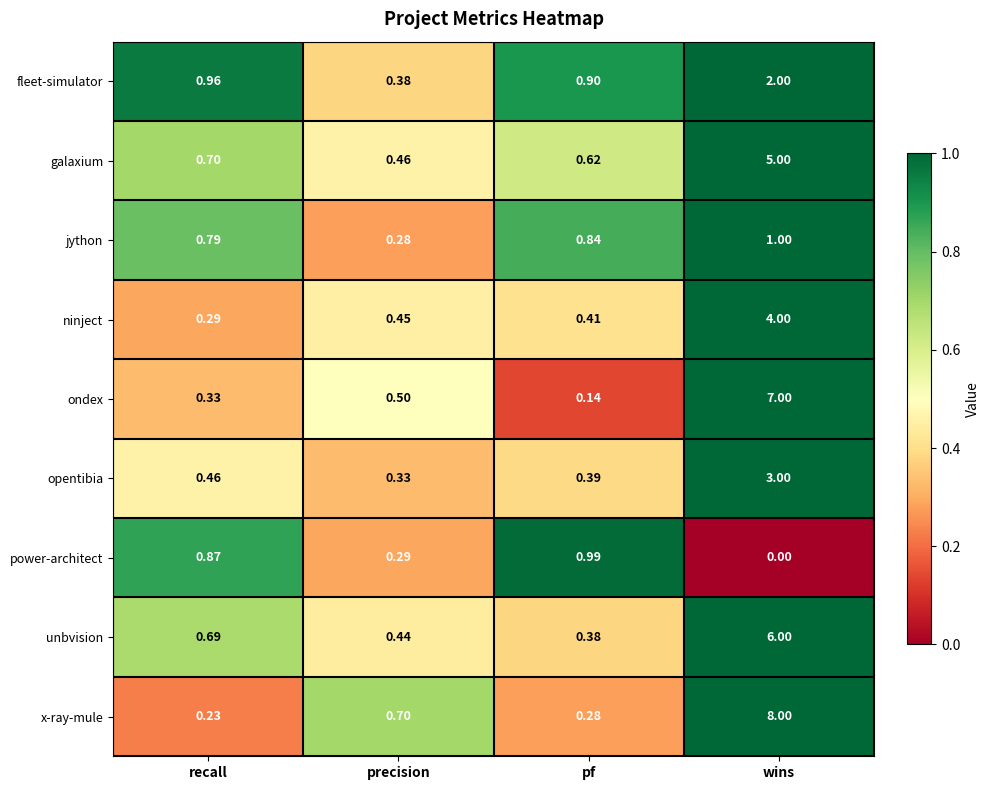

Where is power-architect nearest to the value 0?

wins